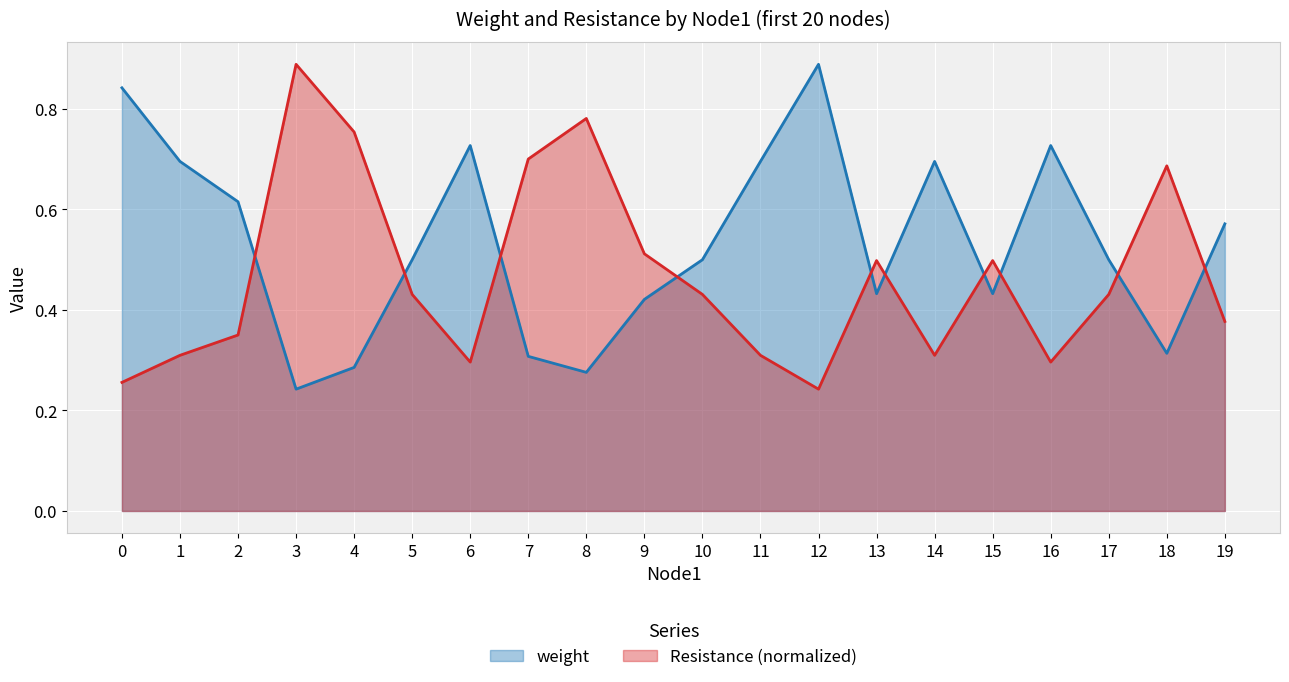

True or false: weight and Resistance cross at least once.

True